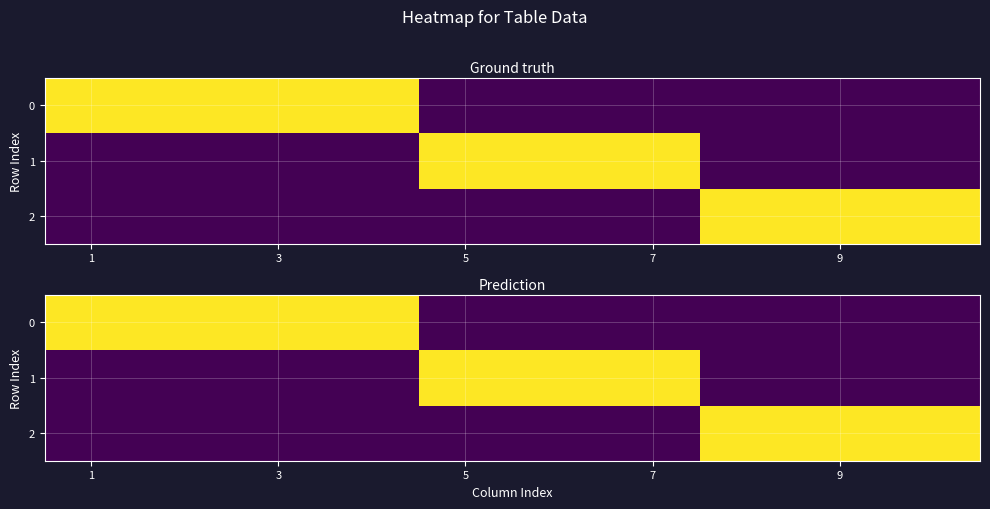

How many series are shown in this chart?

3